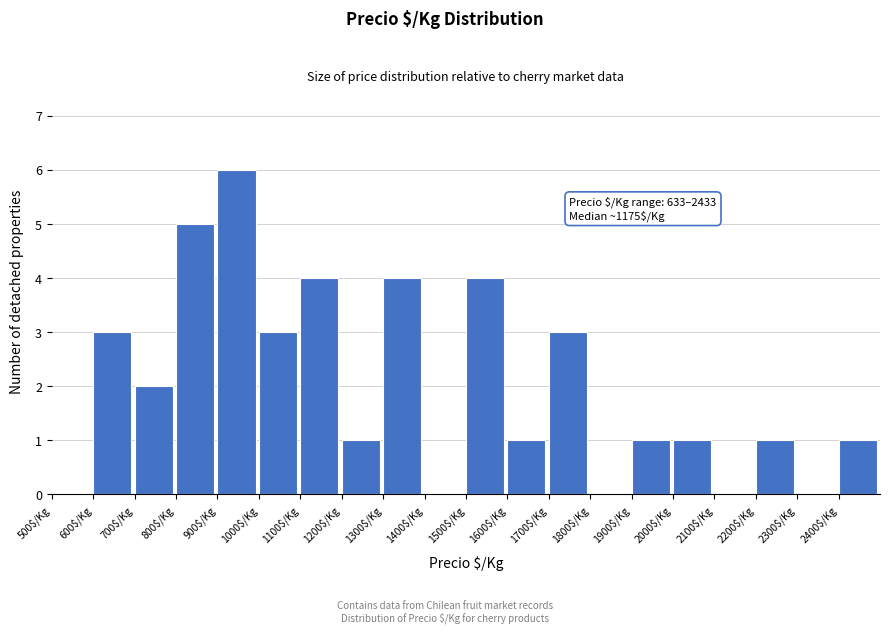

Which range on the x-axis has the tallest bar?

900 to 1000